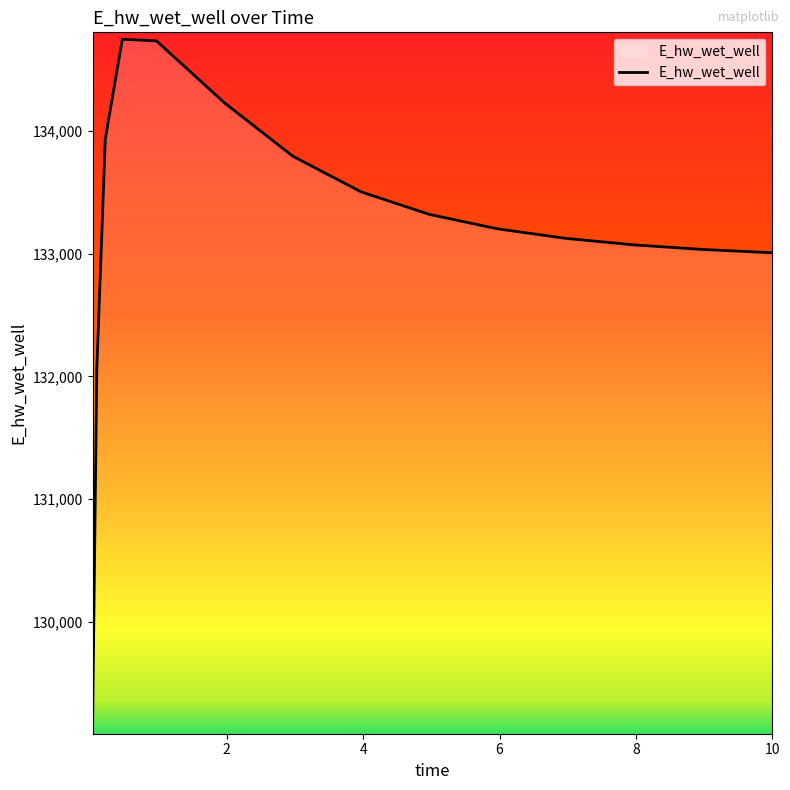

What is the difference between the maximum and minimum values?

5633.4